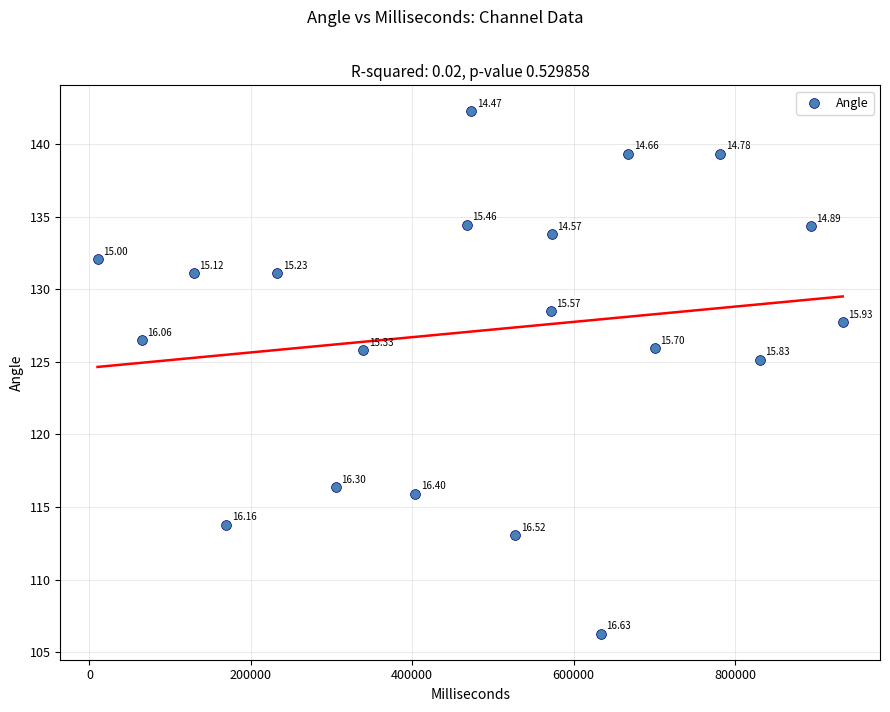

What is the range of X values (max minus min)?

923557.0